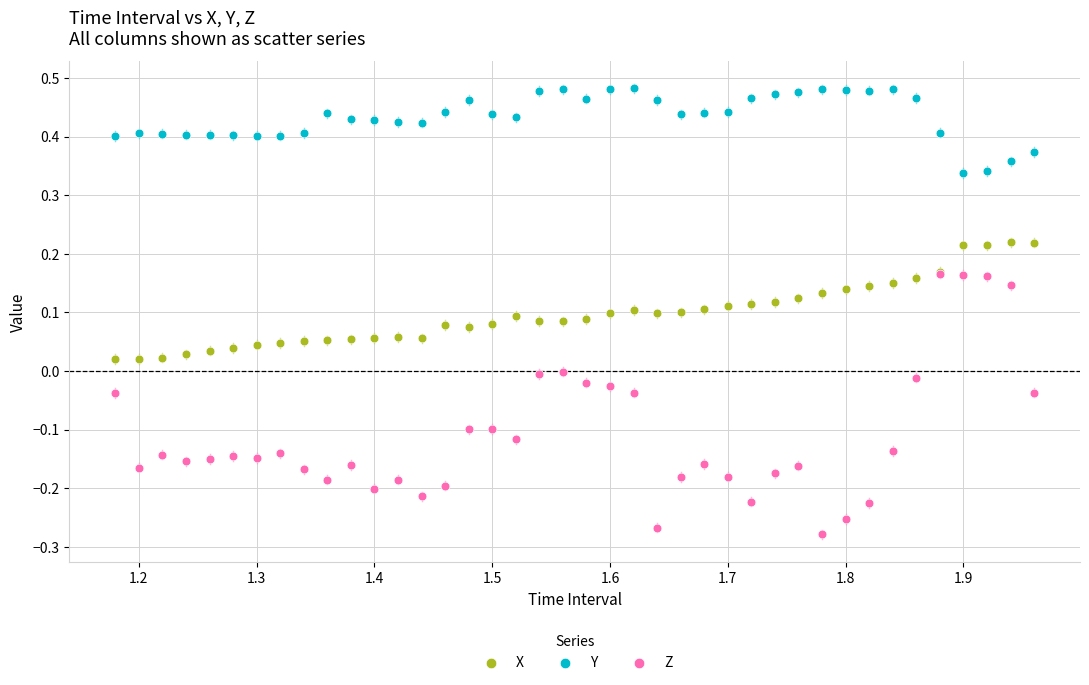

Which series has the widest spread of Y values?

Z